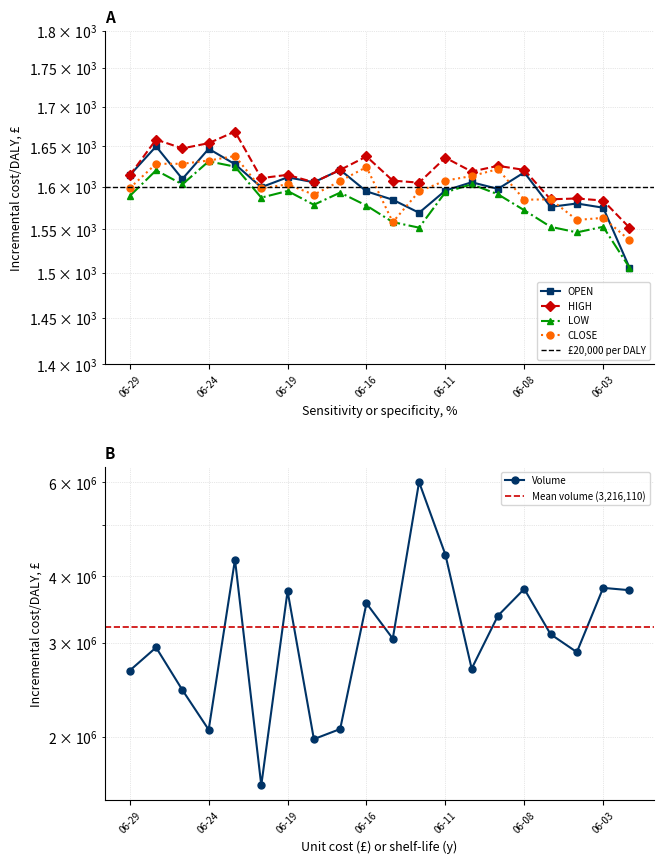

What is the greatest value displayed?

1668.5